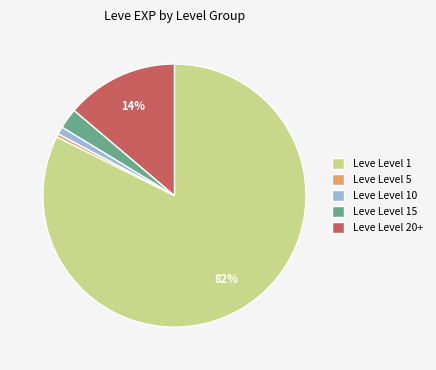

Count the number of slices in the pie.

5